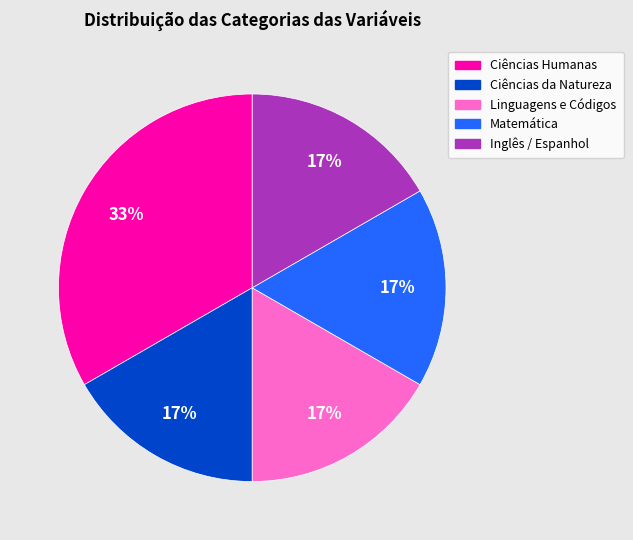

Is the sum of Matemática and Ciências da Natureza greater than half?

No